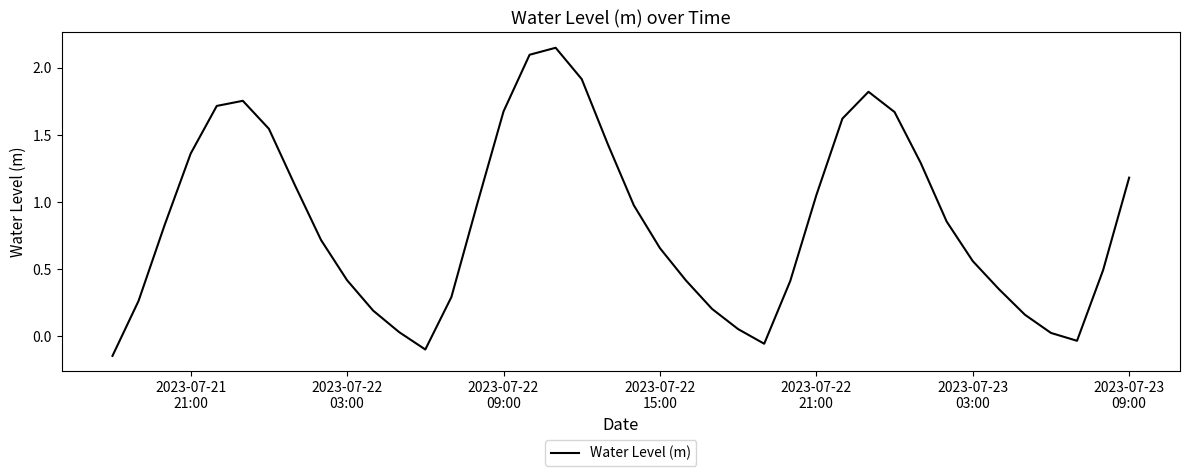

What is the difference between the maximum and minimum values?

2.3